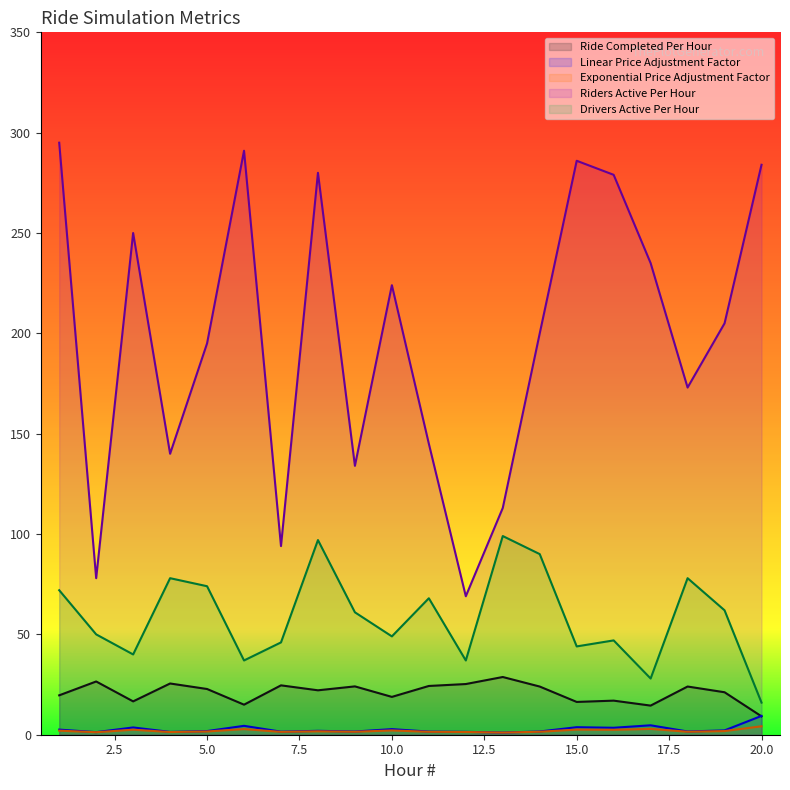

The value of Drivers Active Per Hour at 1 is 107.9. True or false?

False